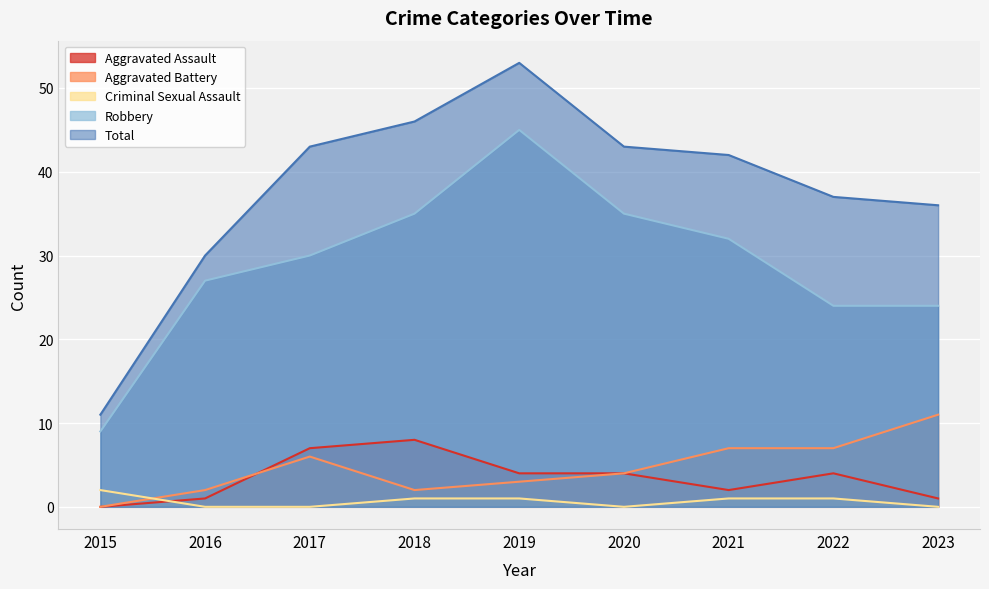

Count the number of data series in this chart.

5